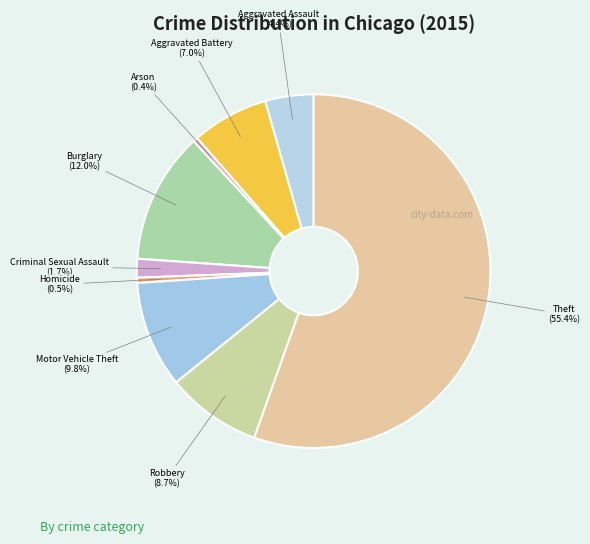

Rank the categories by value from lowest to highest.

Arson, Homicide, Criminal Sexual Assault, Aggravated Assault, Aggravated Battery, Robbery, Motor Vehicle Theft, Burglary, Theft